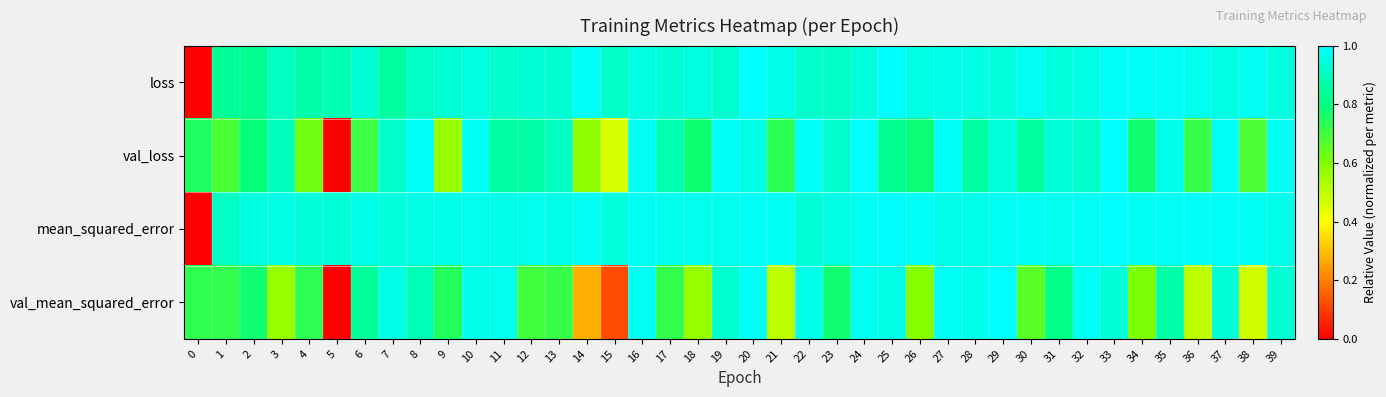

Between 36 and 25, which is larger?

25